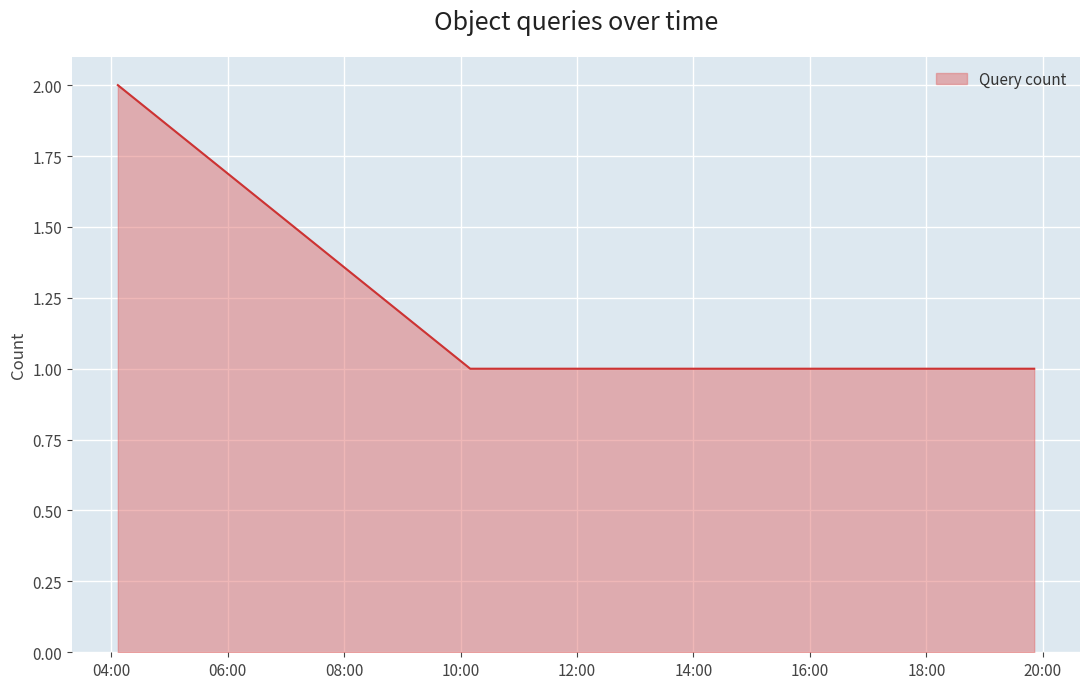

How many categories are shown in the chart?

4